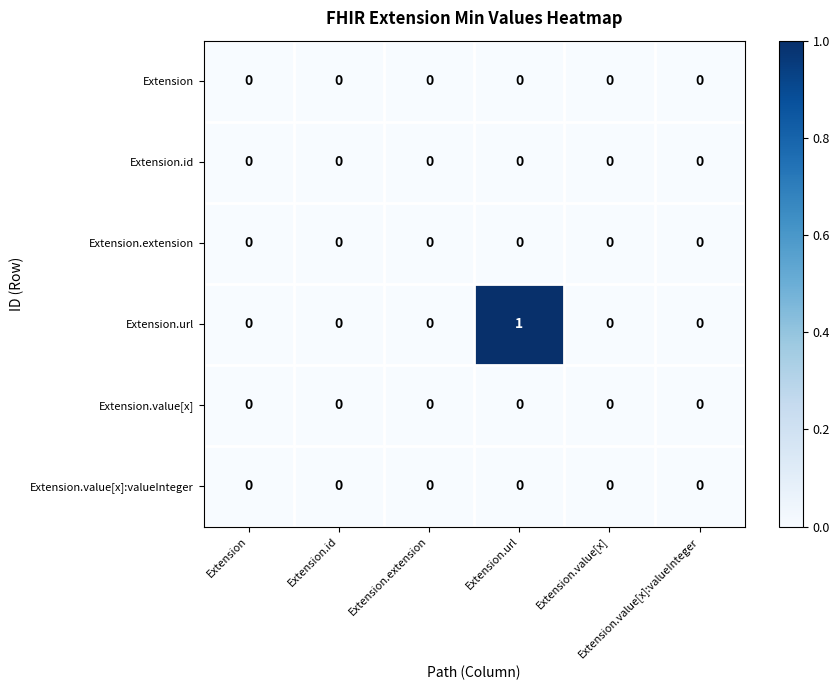

At which category is the sum across all series the highest?

Extension.url